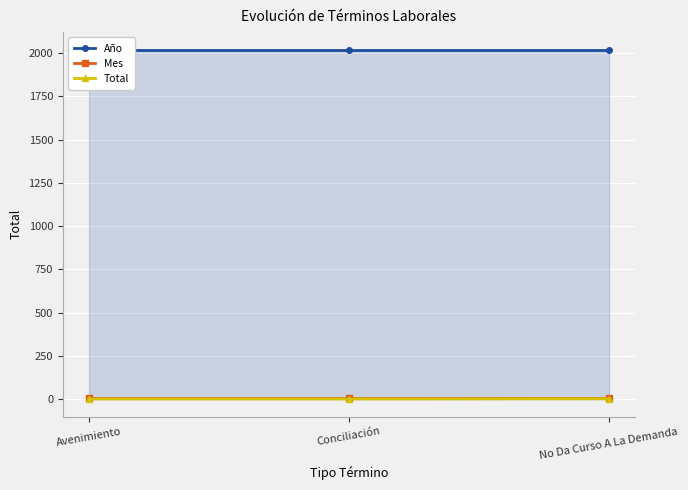

What is the sum of the Mes values at No Da Curso A La Demanda and Conciliación?

14